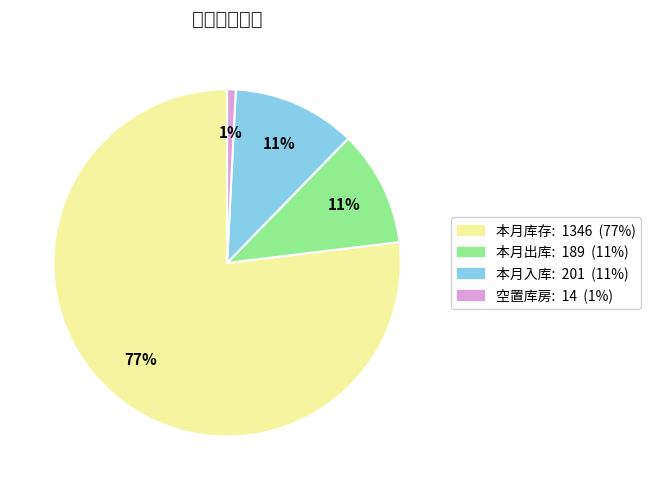

To the nearest percent, what portion does 本月库存 represent?

77%